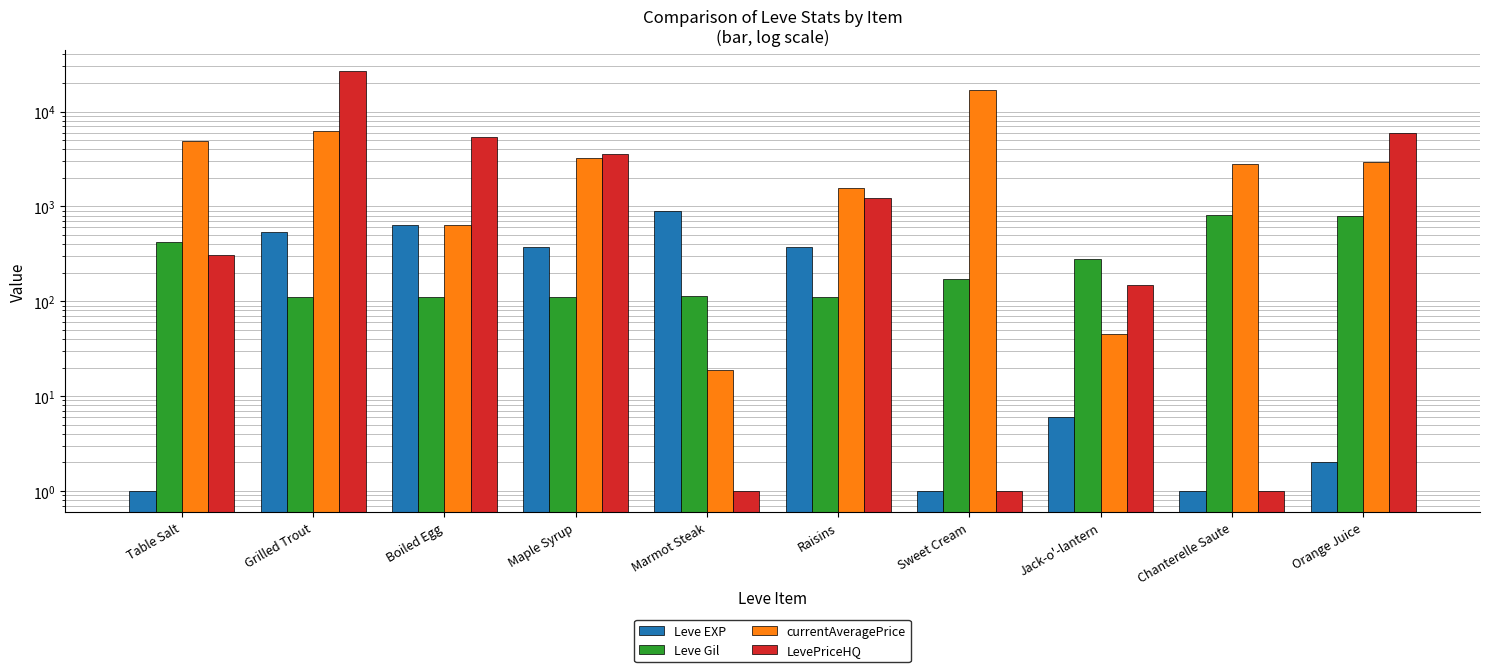

Count the number of data series in this chart.

4